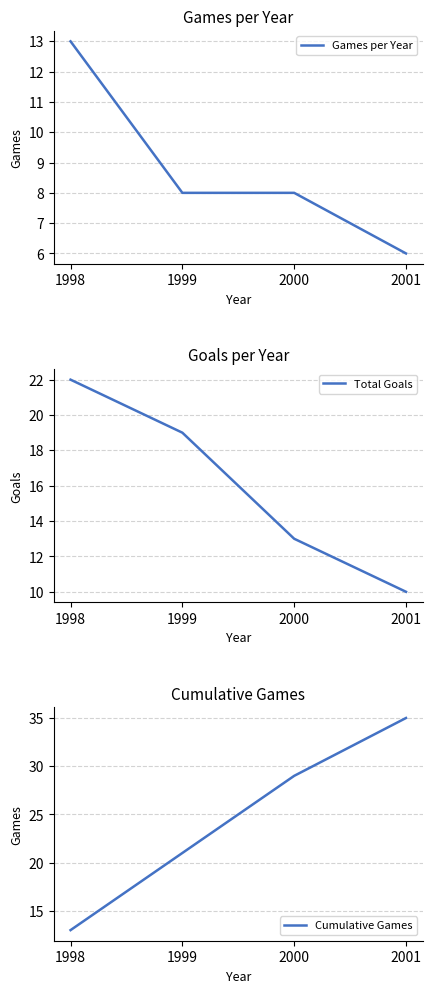

Reading left to right, what are all the values shown in this chart?

Games per Year: 13	8	8	6
Total Goals: 22	19	13	10
Cumulative Games: 13	21	29	35